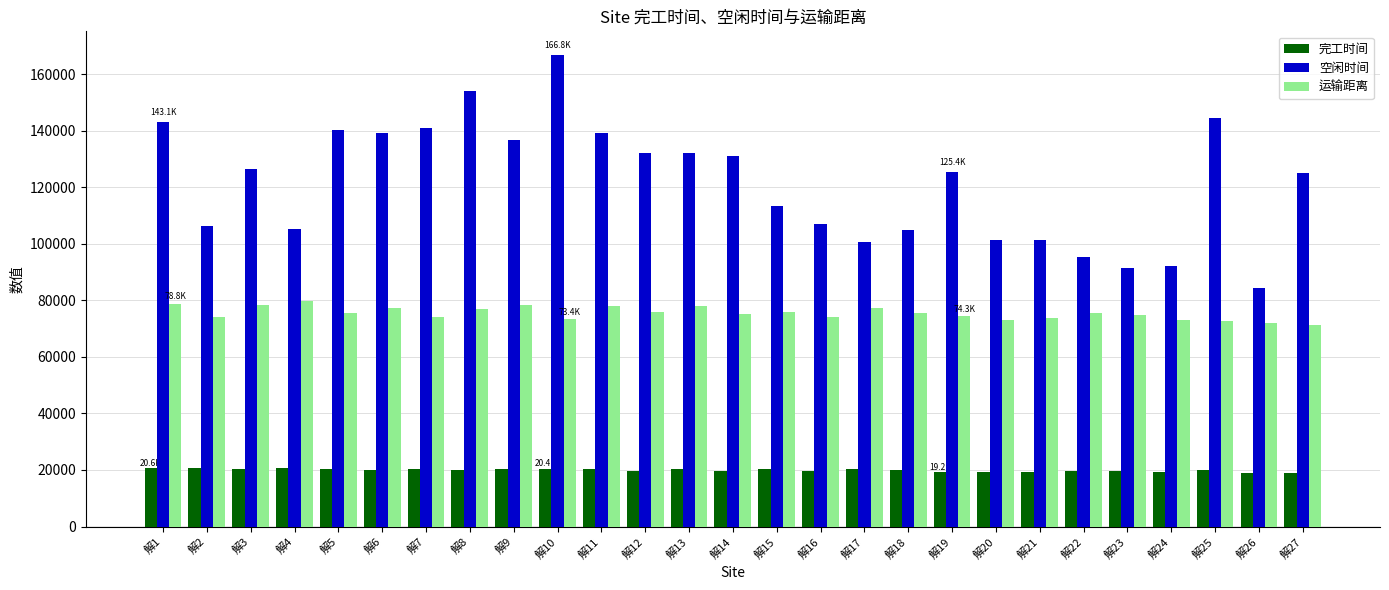

Which category has the highest value in the 空闲时间 series?

解10